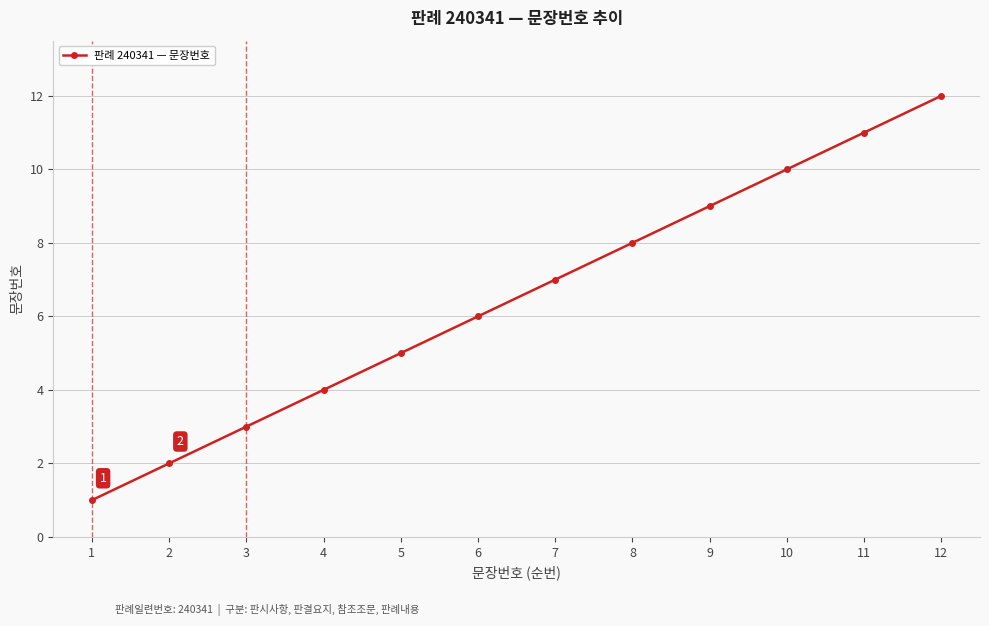

What is the sum of all values?

78